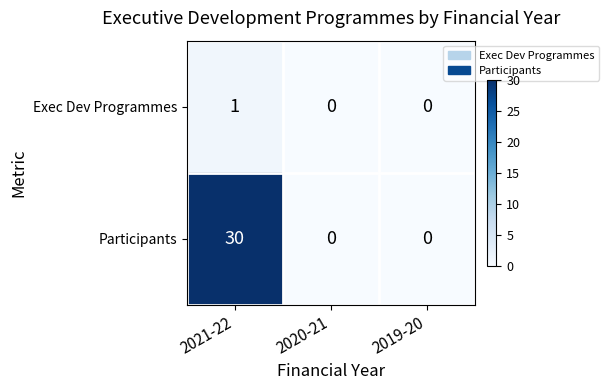

At which label does Participants reach its peak?

2021-22